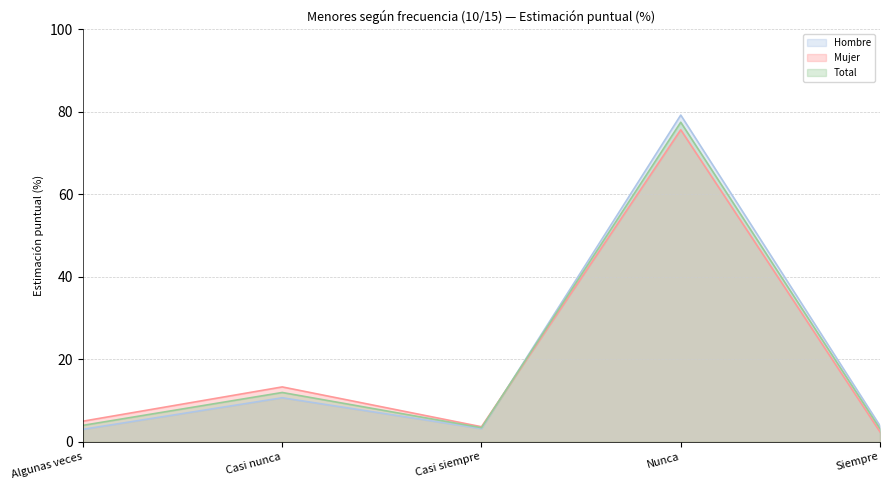

Read the Total value at Nunca.

77.5